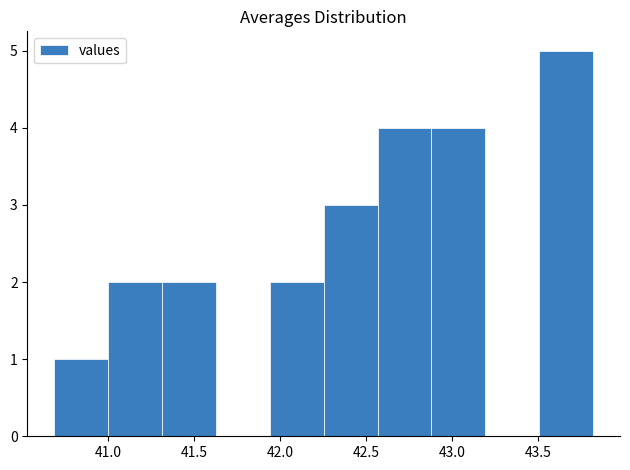

What is the height of the bar covering 42.25 to 42.55 on the x-axis? Neither the bar edges nor the heights are printed on the chart, so give them approximately, as read against the axes.

3